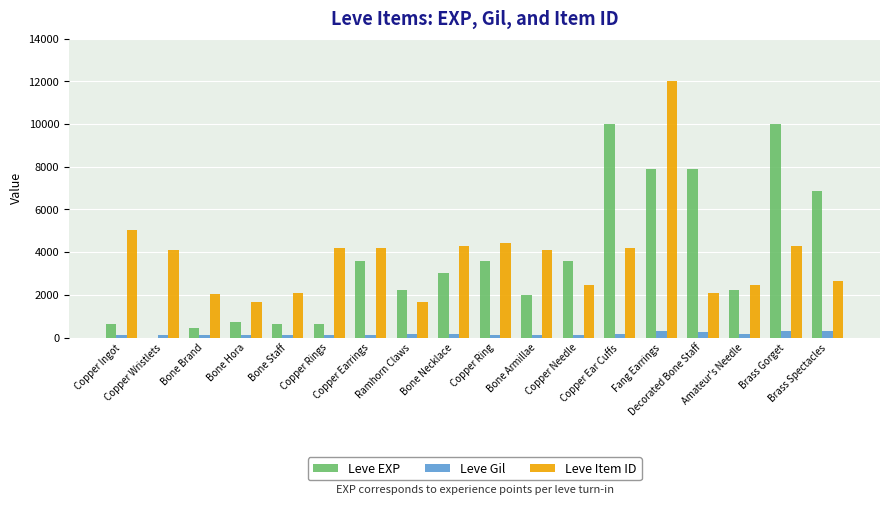

What are all the series names shown in the legend?

Leve EXP, Leve Gil, Leve Item ID